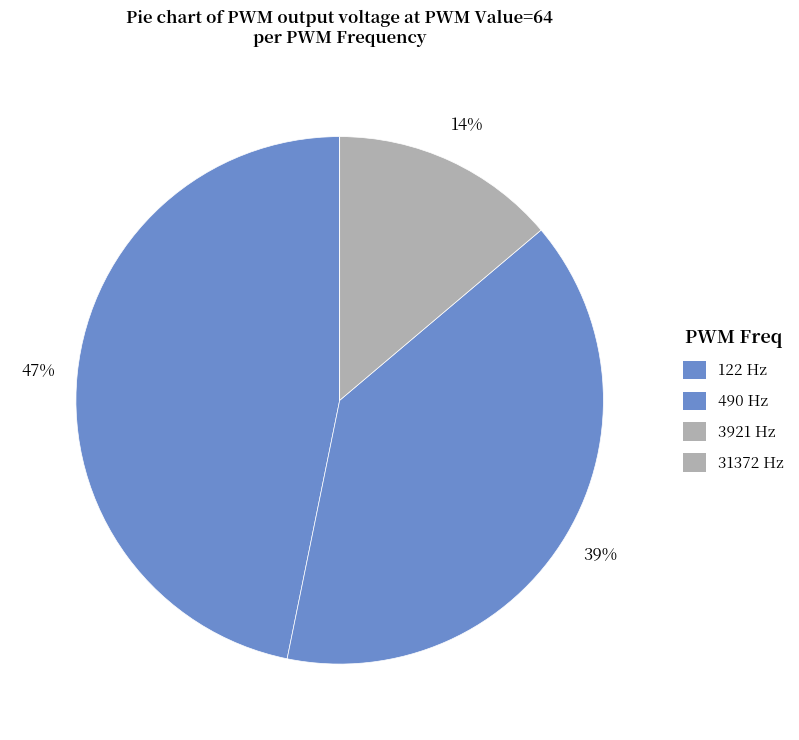

True or false: 3921 Hz accounts for 19% of the total.

False